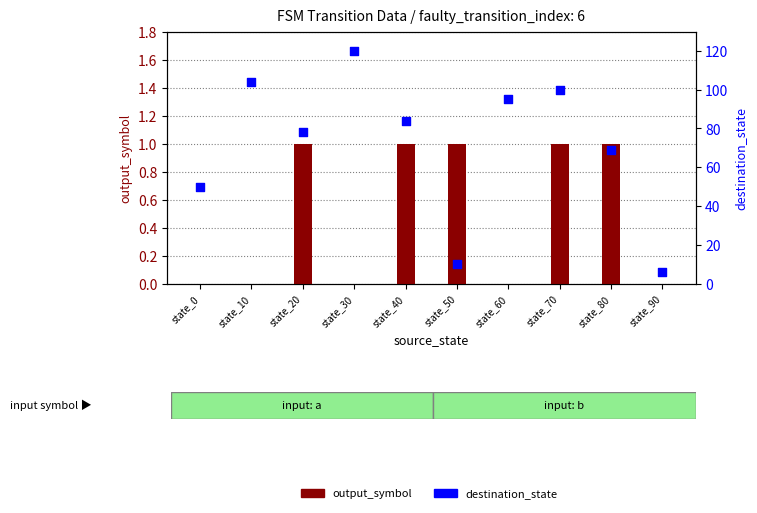

At how many categories does at least one series exceed 86?

4